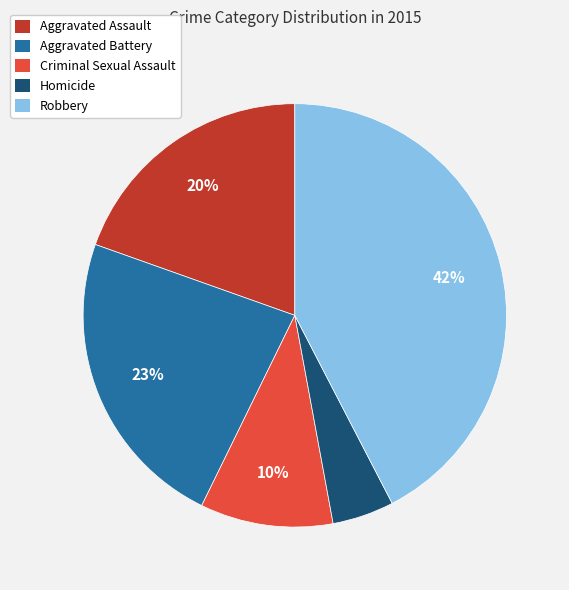

How many segments does this pie chart have?

5